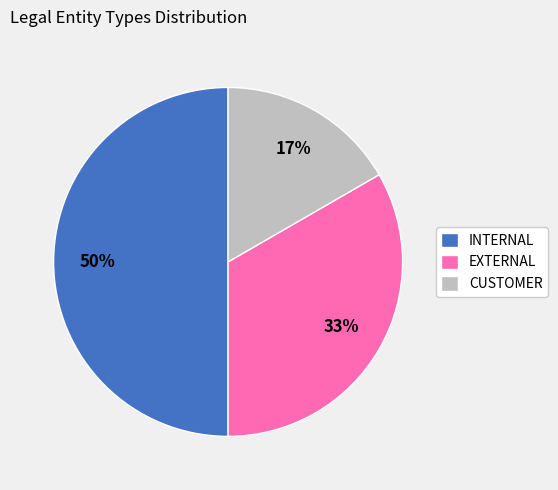

To the nearest percent, what is the average slice percentage?

33%